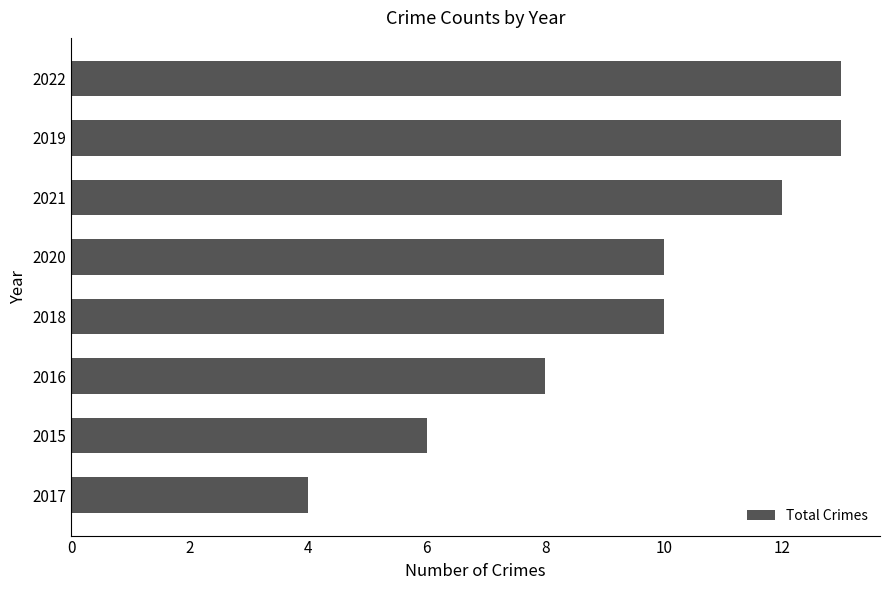

How many values are between 8 and 13?

6